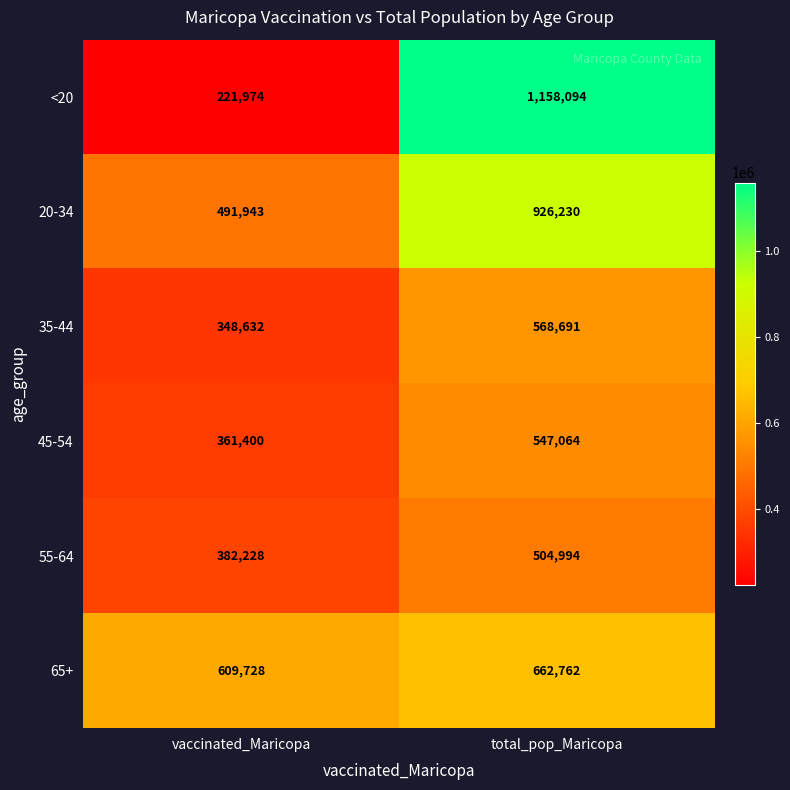

What is the total value across all series at total_pop_Maricopa?

4367835